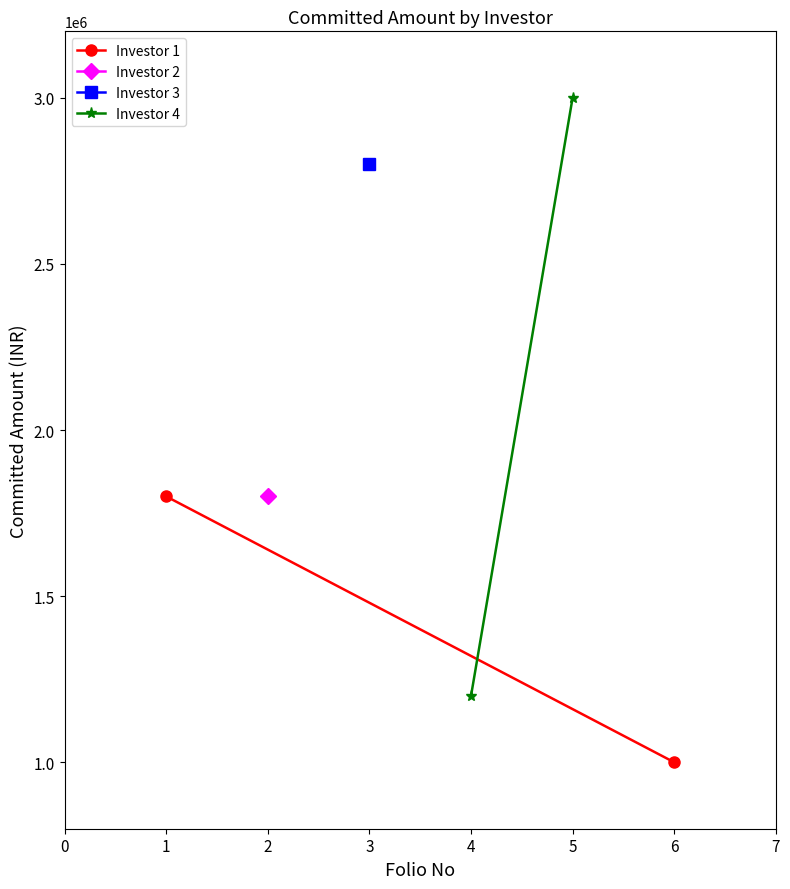

Is the value of Investor 1 at 1 greater than the value of Investor 4 at 1?

No